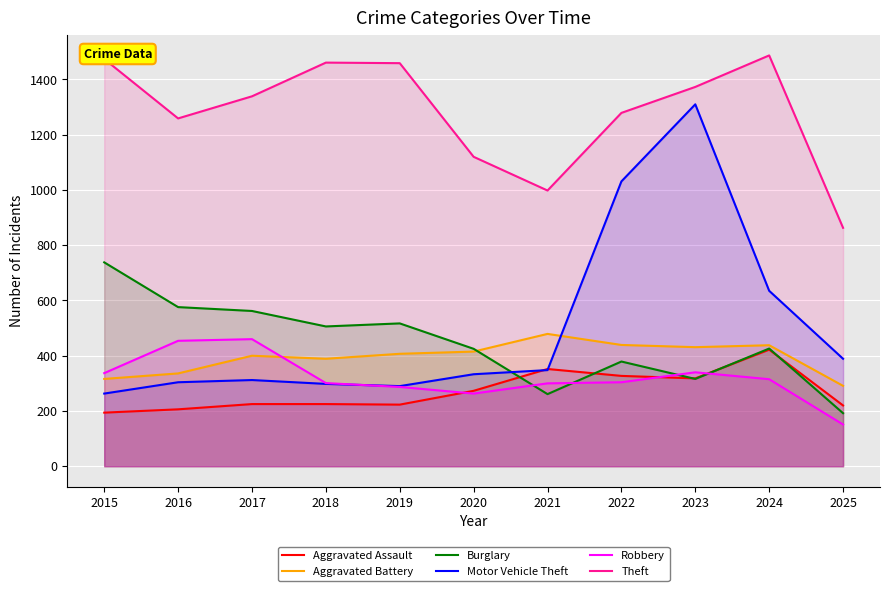

What is the sum of all Aggravated Assault values?

2985